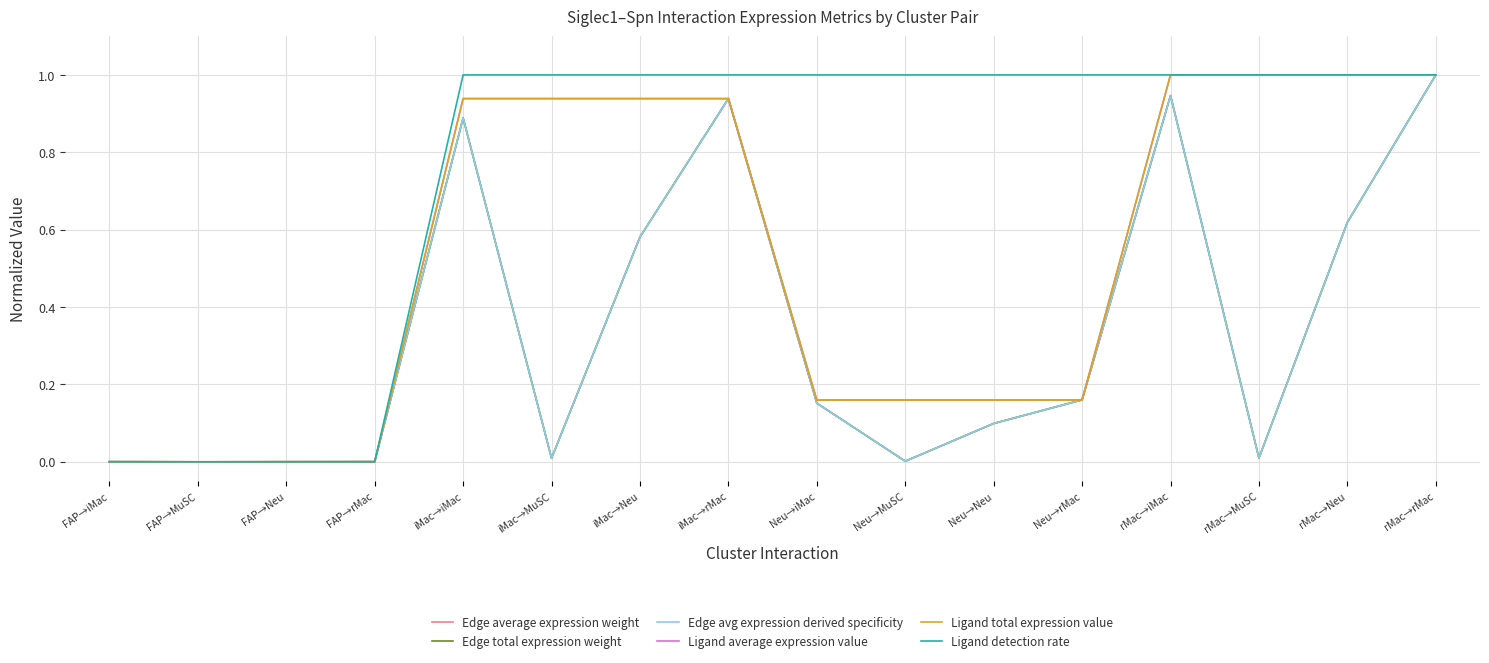

Is this an area chart (filled region under the line)?

No